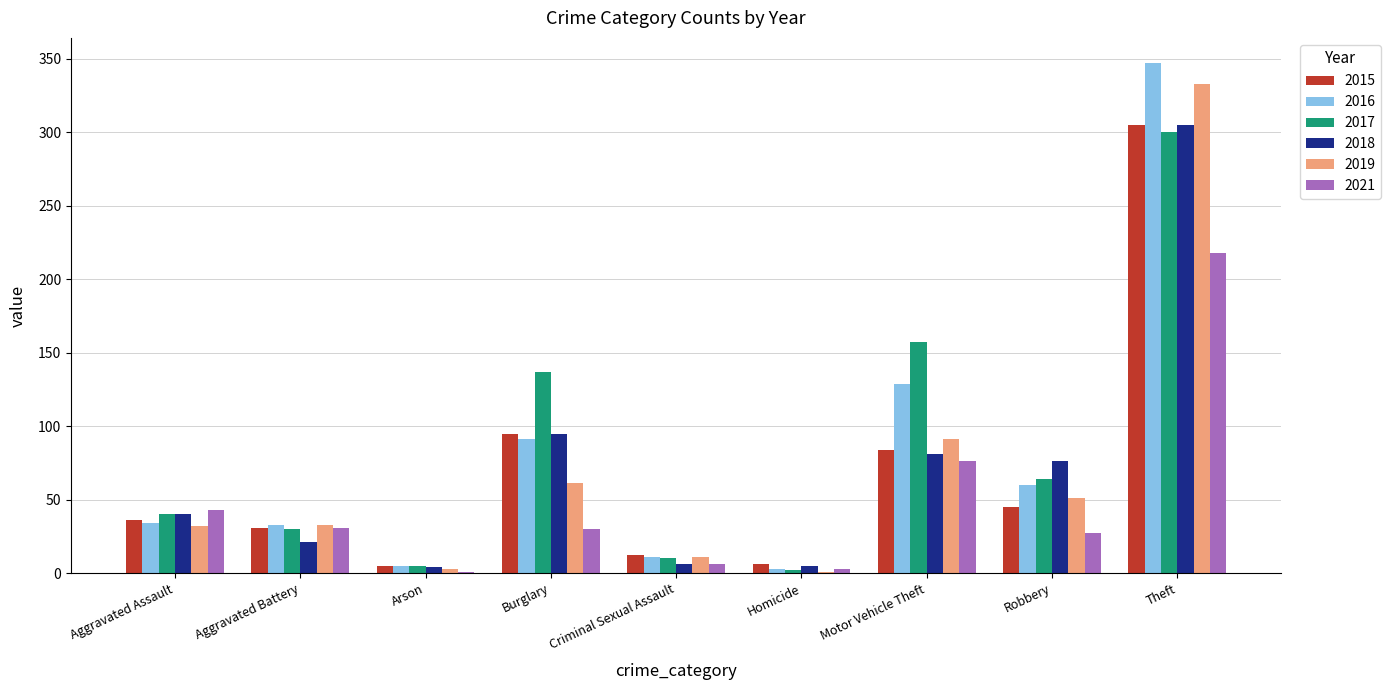

What is the difference between the 2015 values at Homicide and Theft?

299